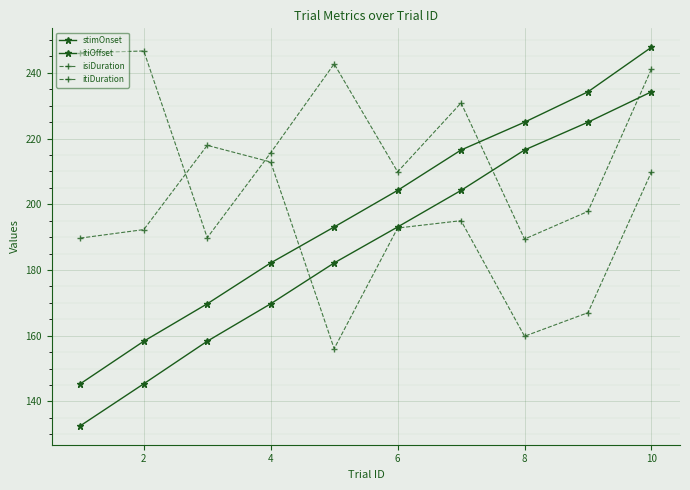

How many lines are shown in the chart?

4